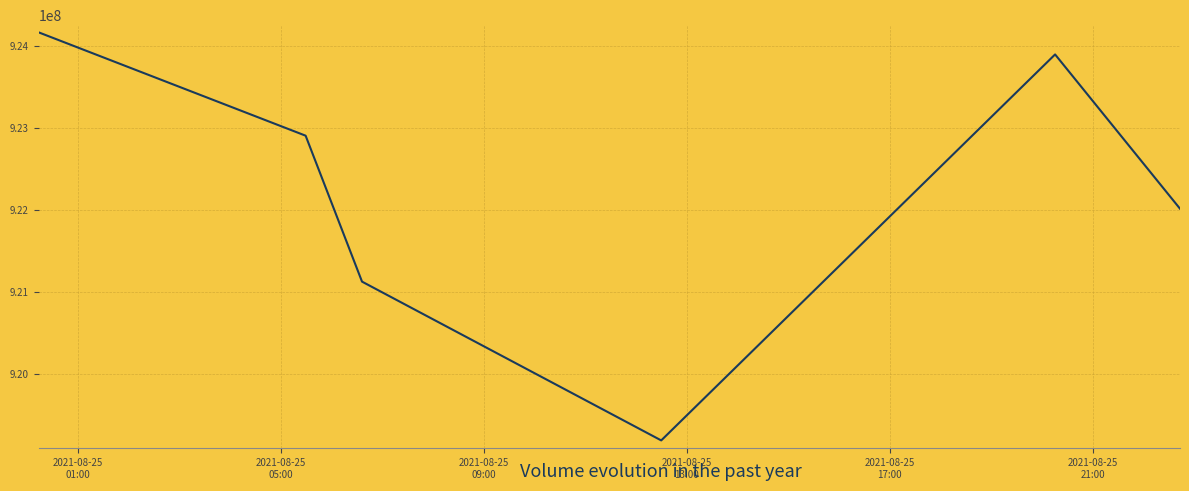

True or false: there are more than 1 points higher than both neighbors.

False